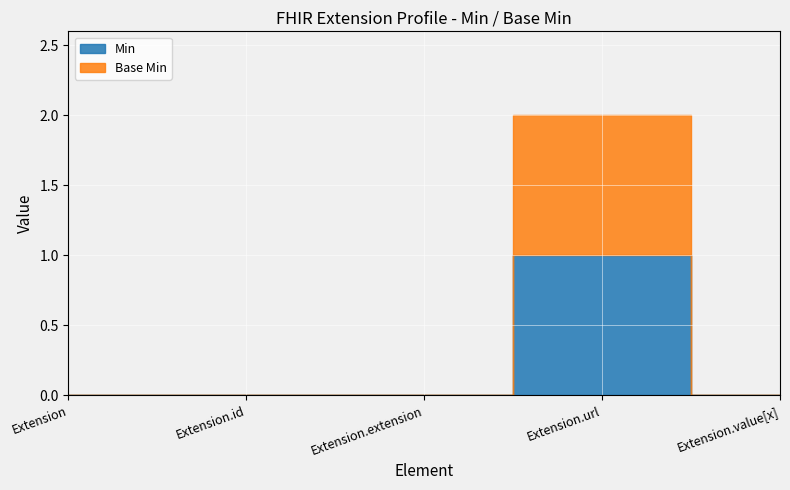

Which has a higher value, Extension.id or Extension.url?

Extension.url